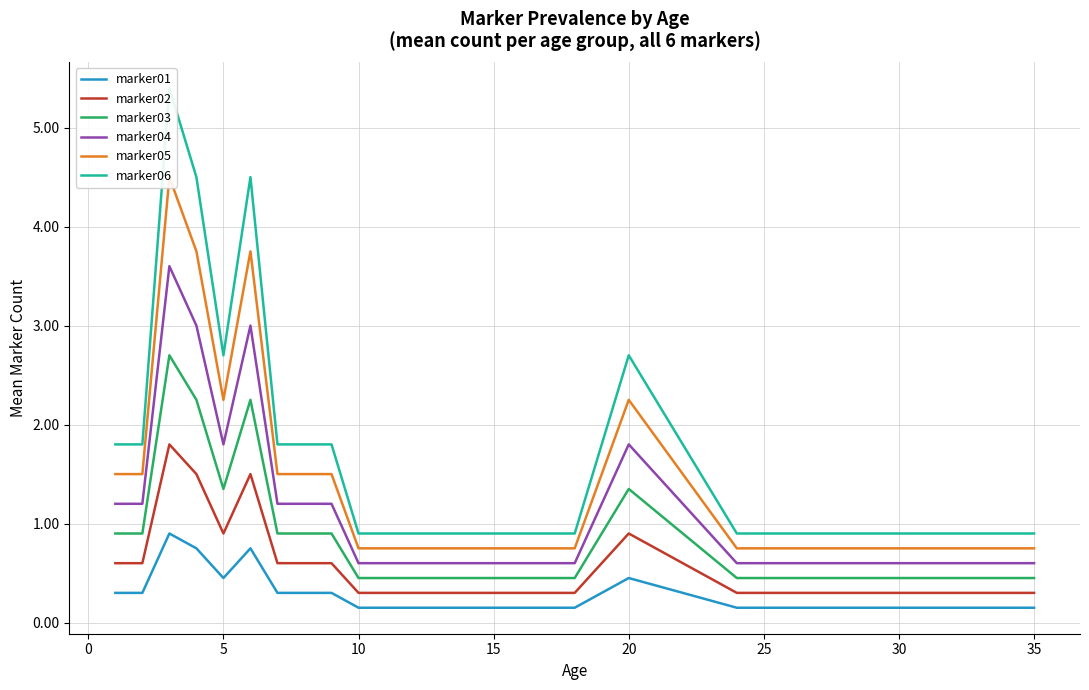

The marker04 series shows 0.2 at 25. True or false?

False